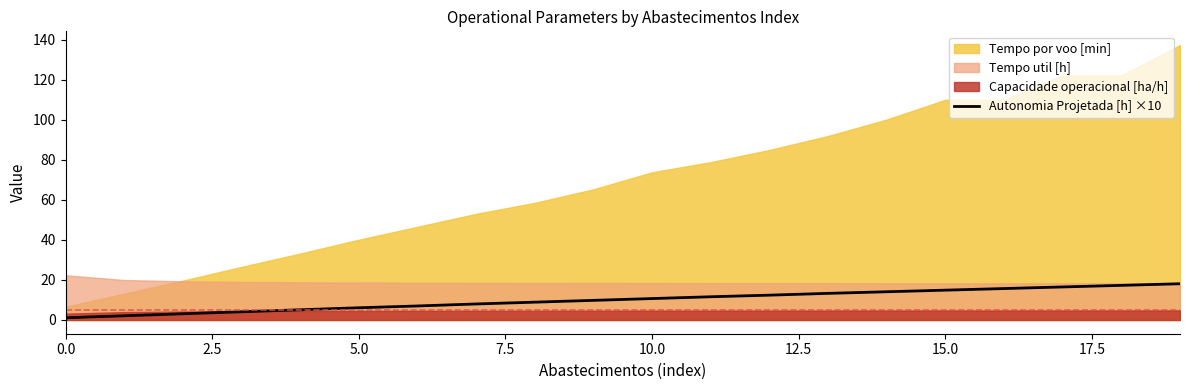

What is the smallest value displayed?

1.1